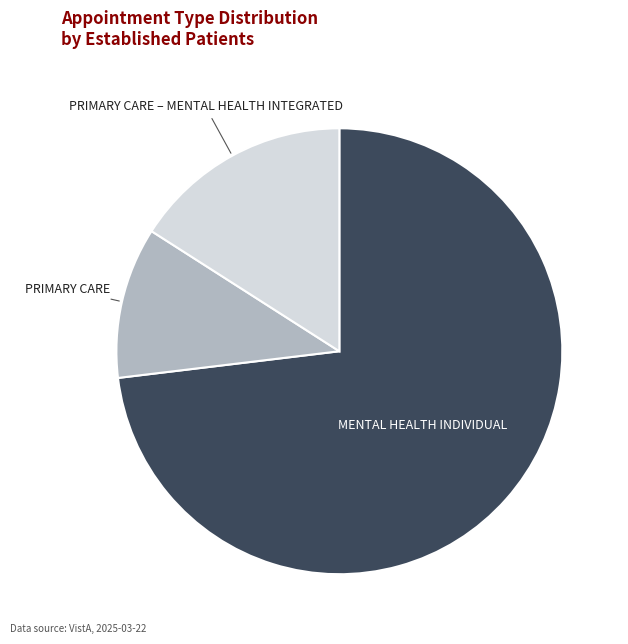

Which category has the biggest portion of the pie?

MENTAL HEALTH INDIVIDUAL